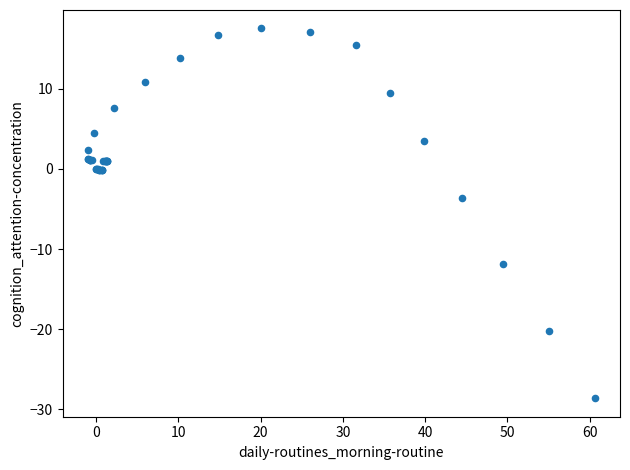

What Y value in the scatter plot is closest to -5?

-3.6